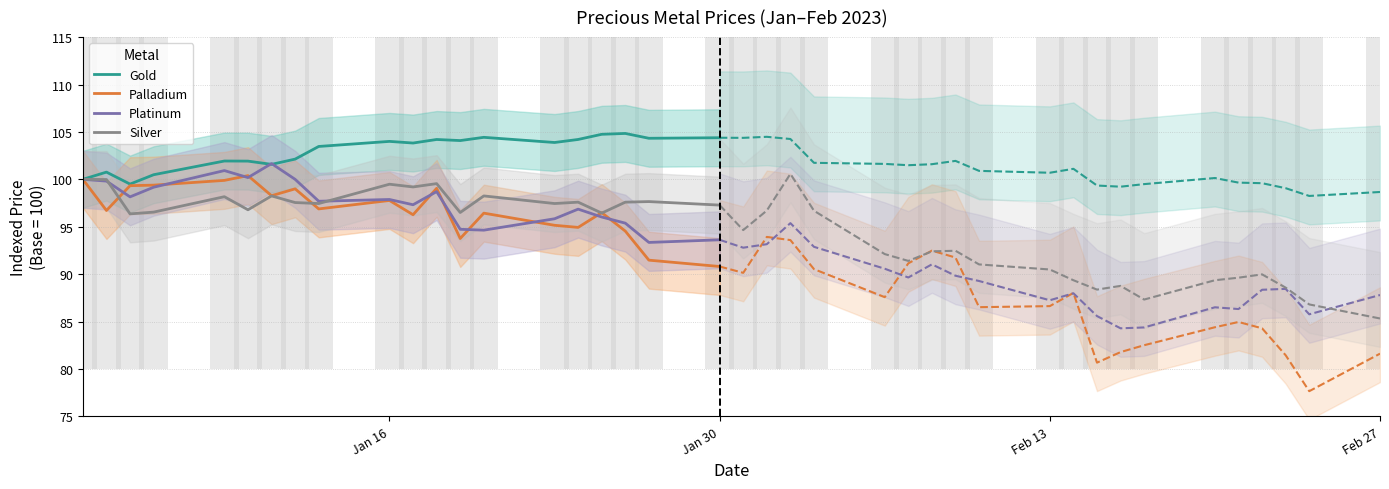

Does the chart contain stacked bars?

No